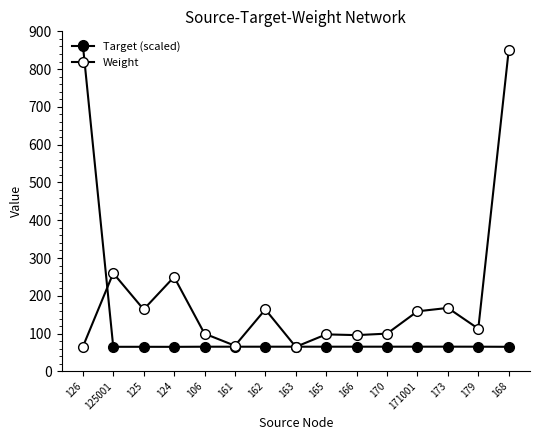

Where do Weight and Target (scaled) first cross each other?

126 and 125001